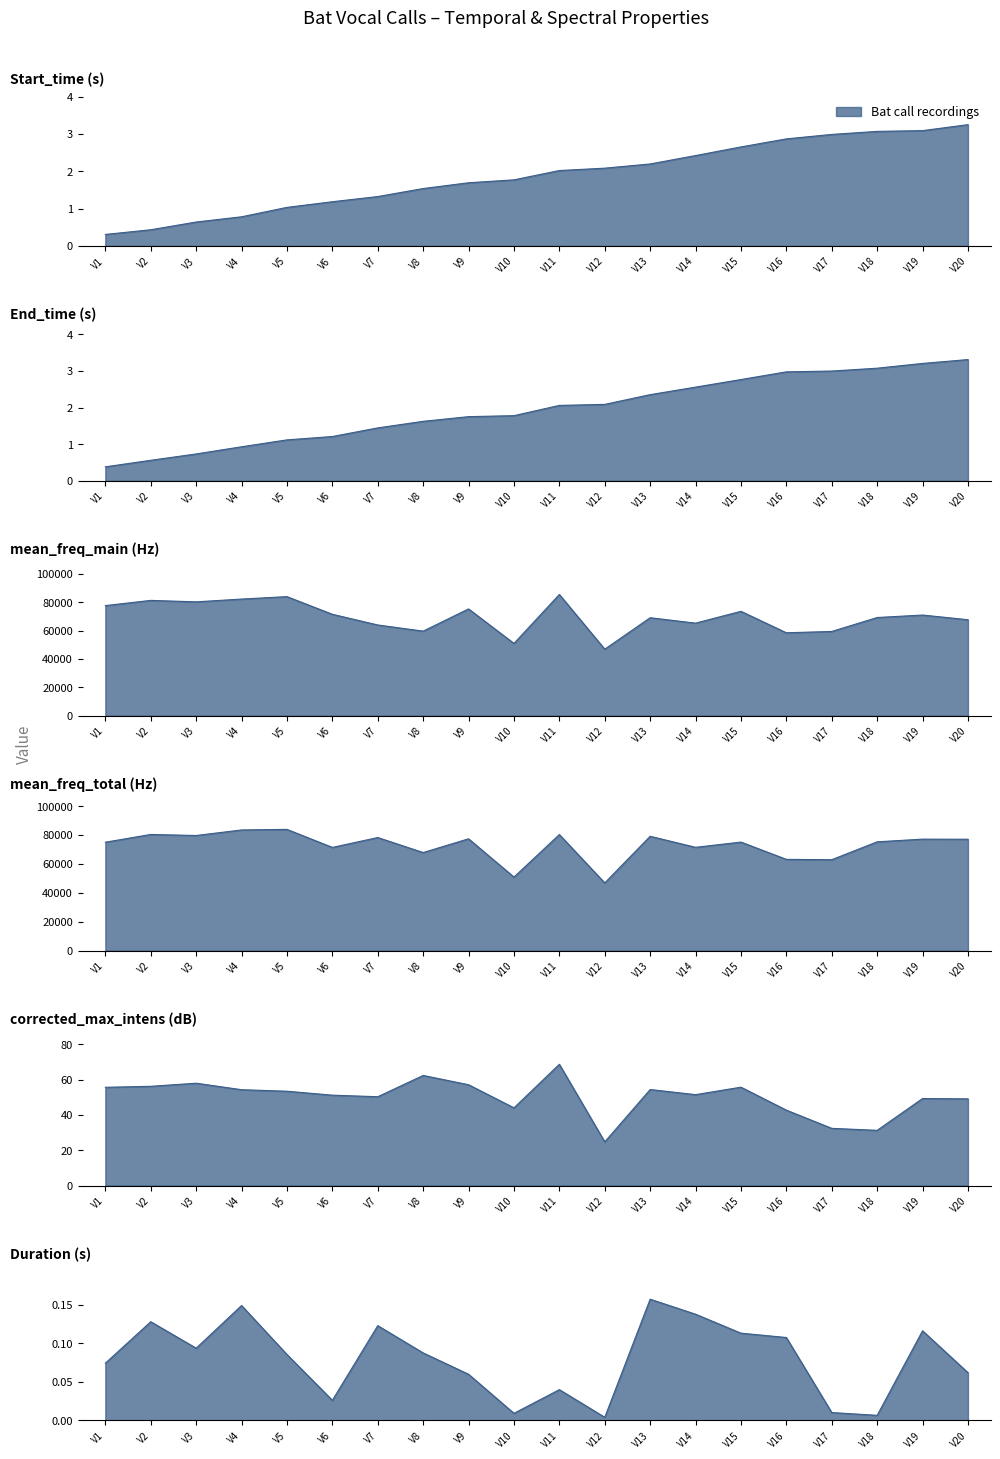

Which series has the widest spread of values?

mean_freq_main